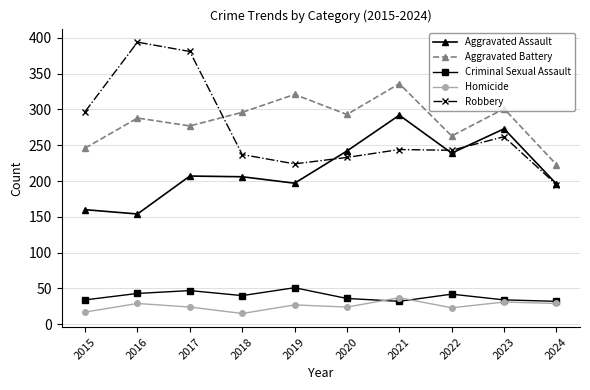

True or false: Homicide and Aggravated Assault cross at least once.

False